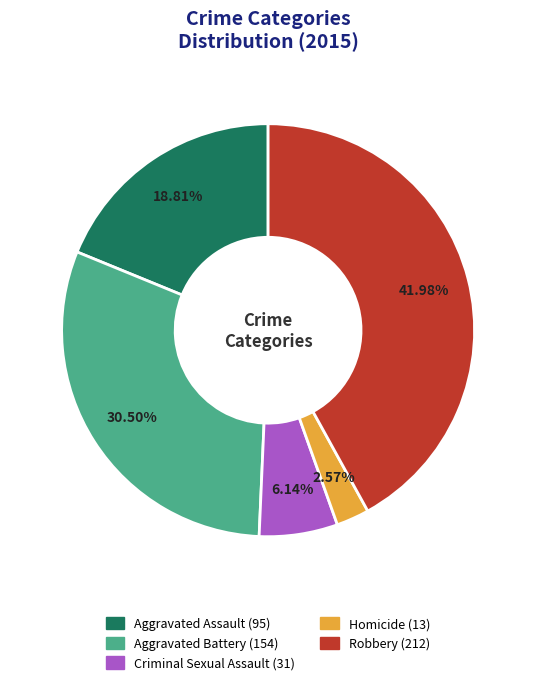

Does any single category account for the majority?

No